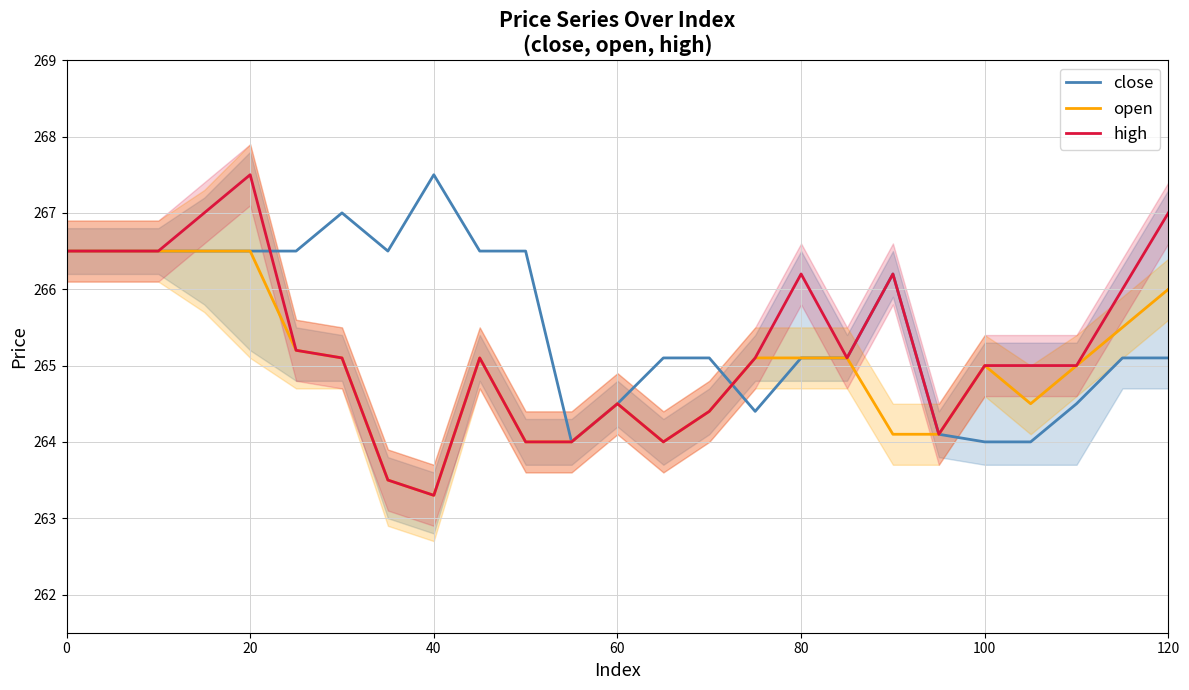

How many data points in high are less than 265?

8